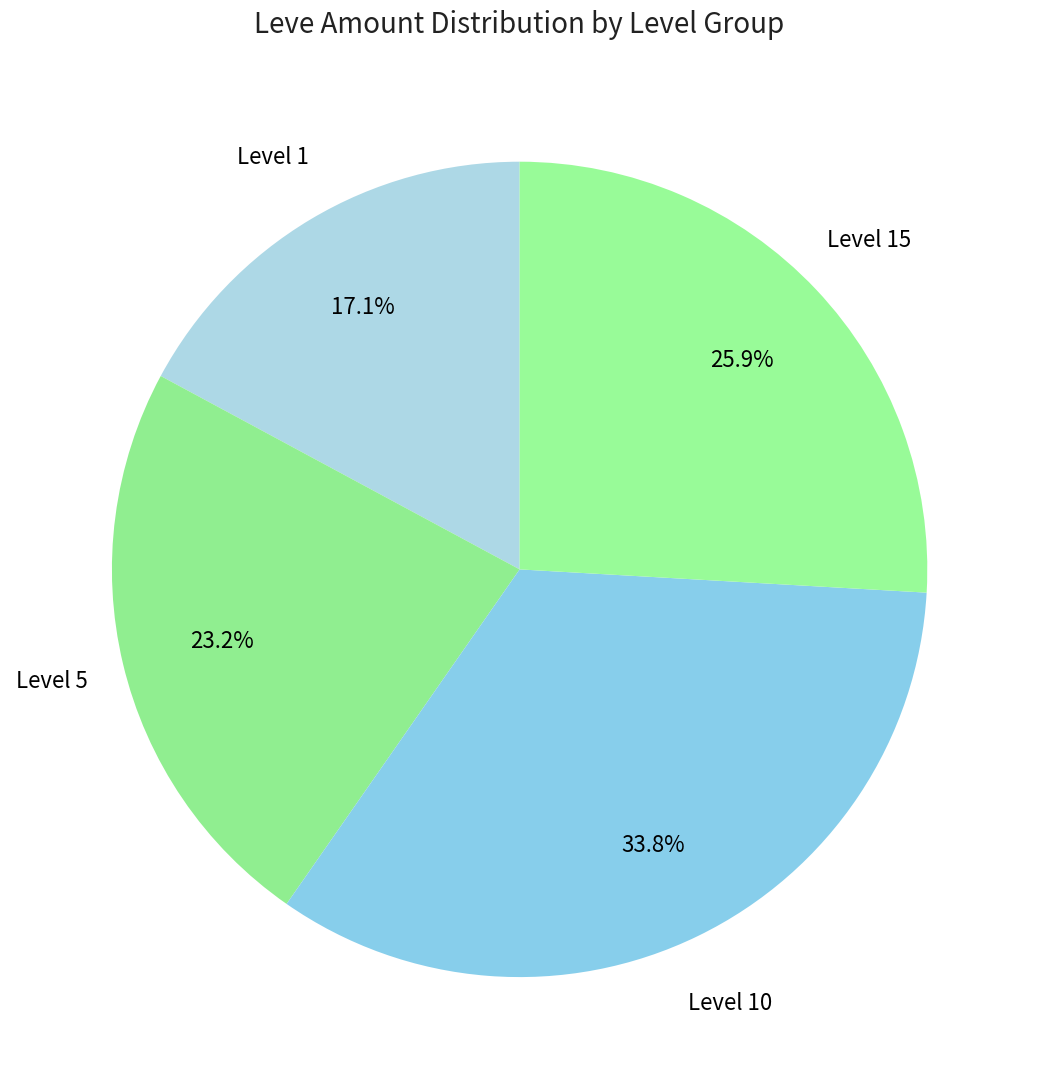

How many segments does this pie chart have?

4